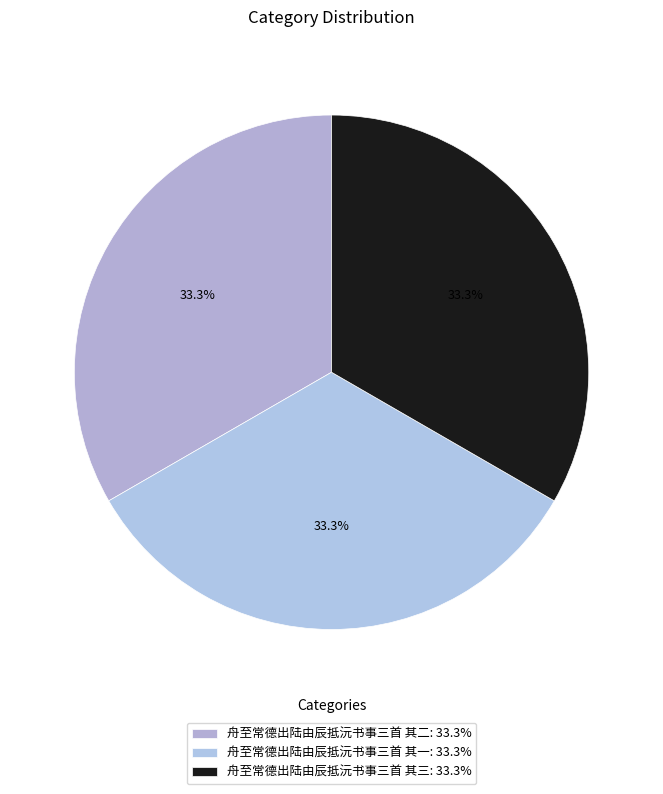

To the nearest percent, what portion does 舟至常德出陆由辰抵沅书事三首 其一 represent?

33%